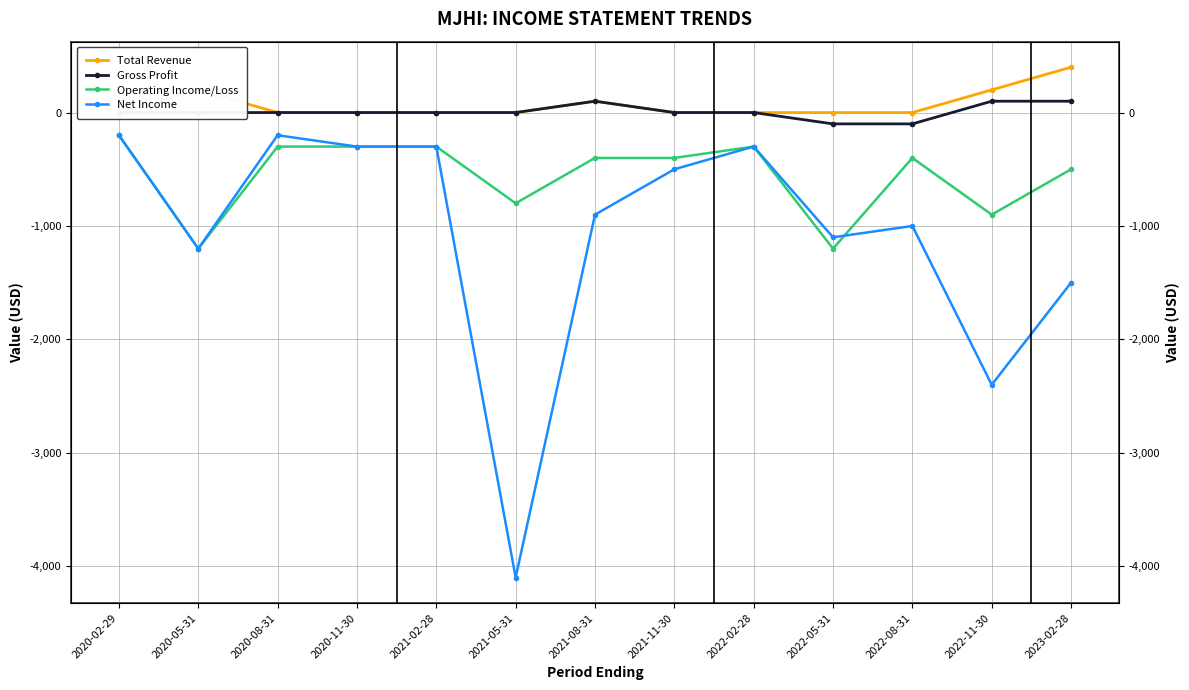

In Total Revenue, how many points are higher than both neighbors (excluding endpoints)?

2